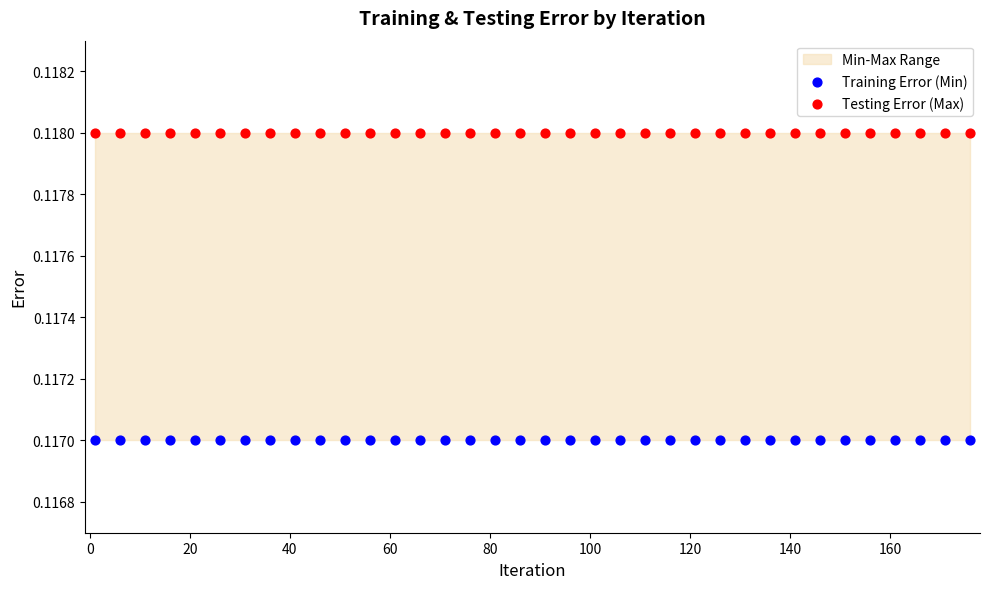

Which series contains the lowest Y value?

Training Error (Min)